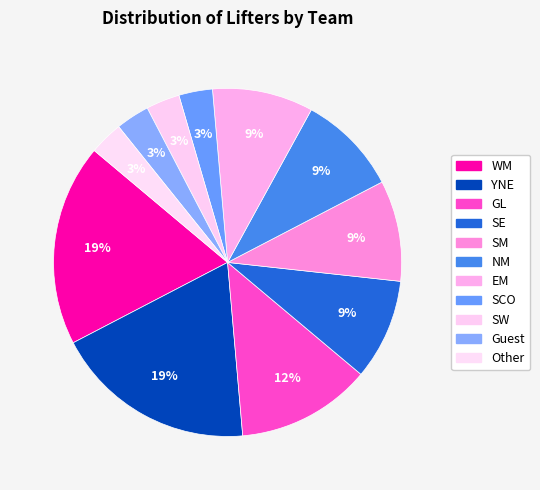

How many segments does this pie chart have?

11